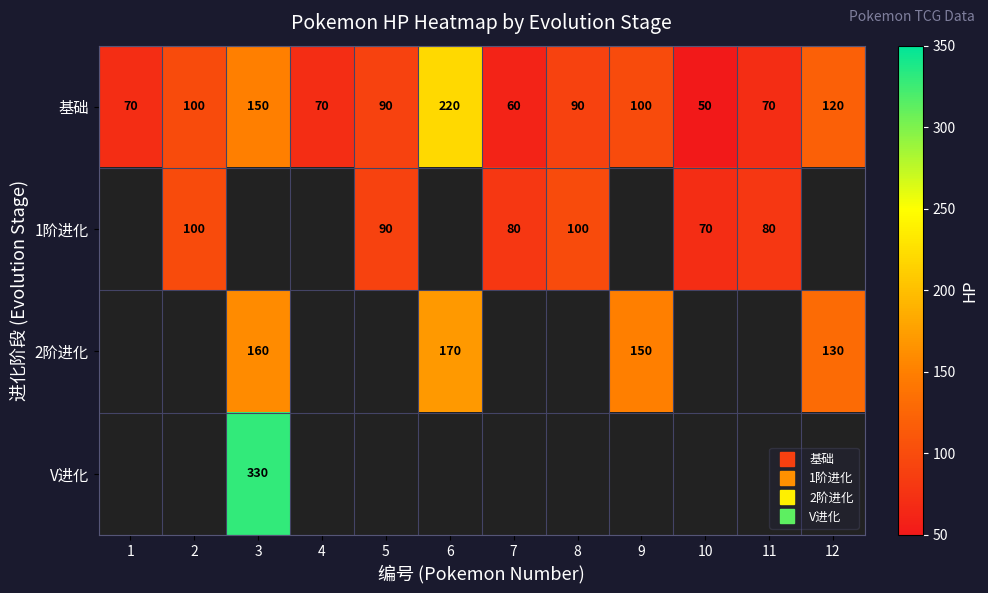

Which series has the largest total across all categories?

基础